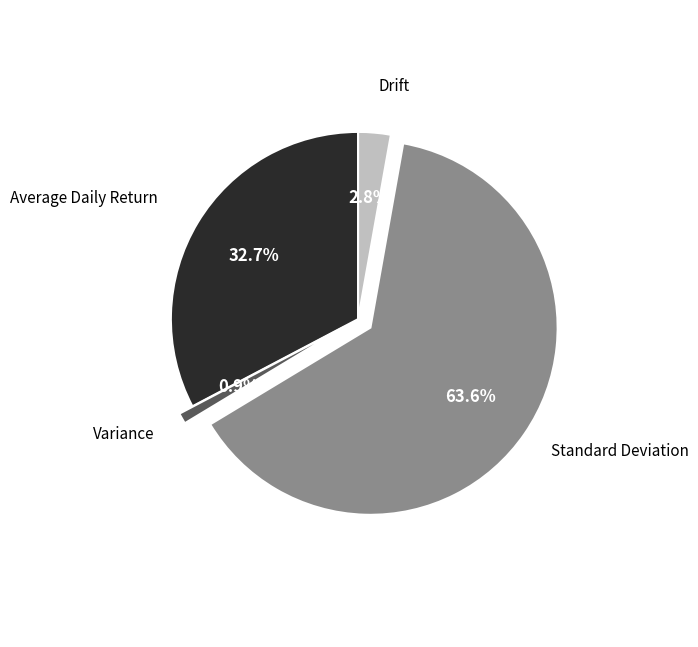

To the nearest percent, what is the combined percentage of Variance and Drift?

4%